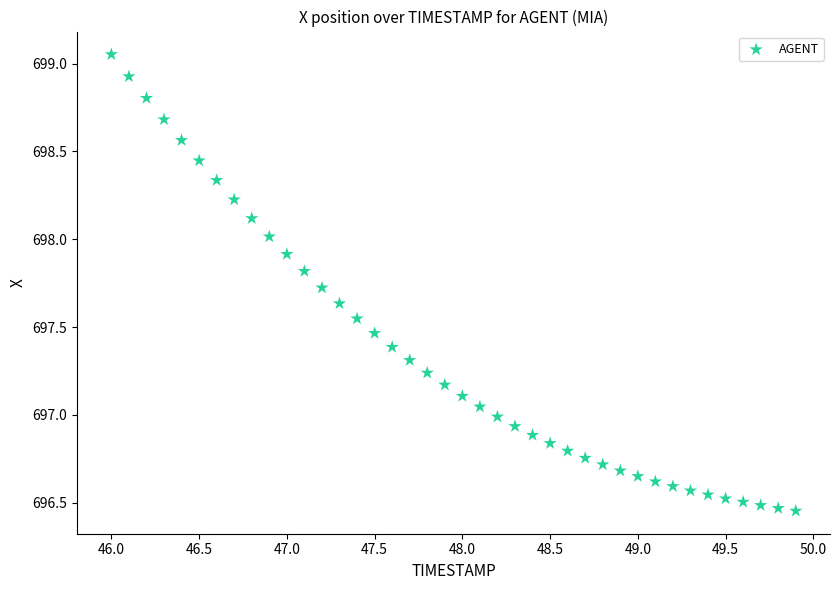

What is the range of Y values (max minus min)?

2.6